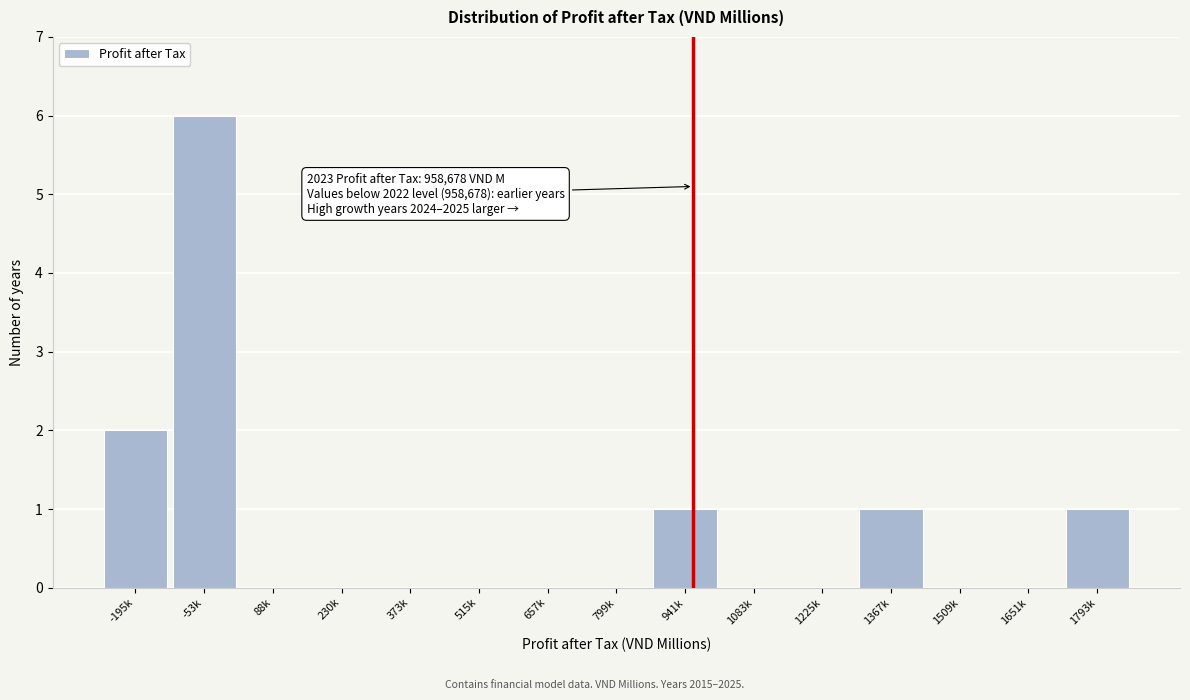

Reading right to left, transcribe all the data shown in this chart.

1793k=1	1651k=0	1509k=0	1367k=1	1225k=0	1083k=0	941k=1	799k=0	657k=0	515k=0	373k=0	230k=0	88k=0	-53k=6	-195k=2